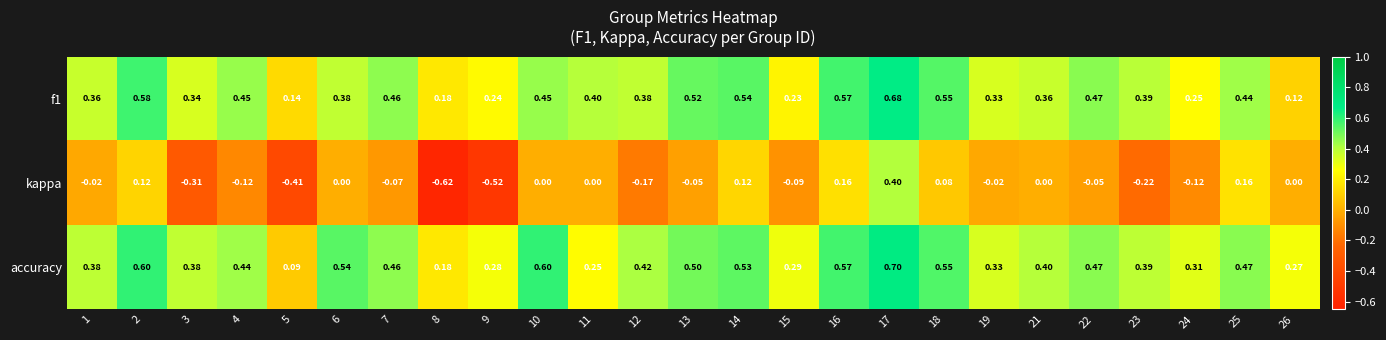

Is the value of kappa at 7 greater than the value of accuracy at 9?

No